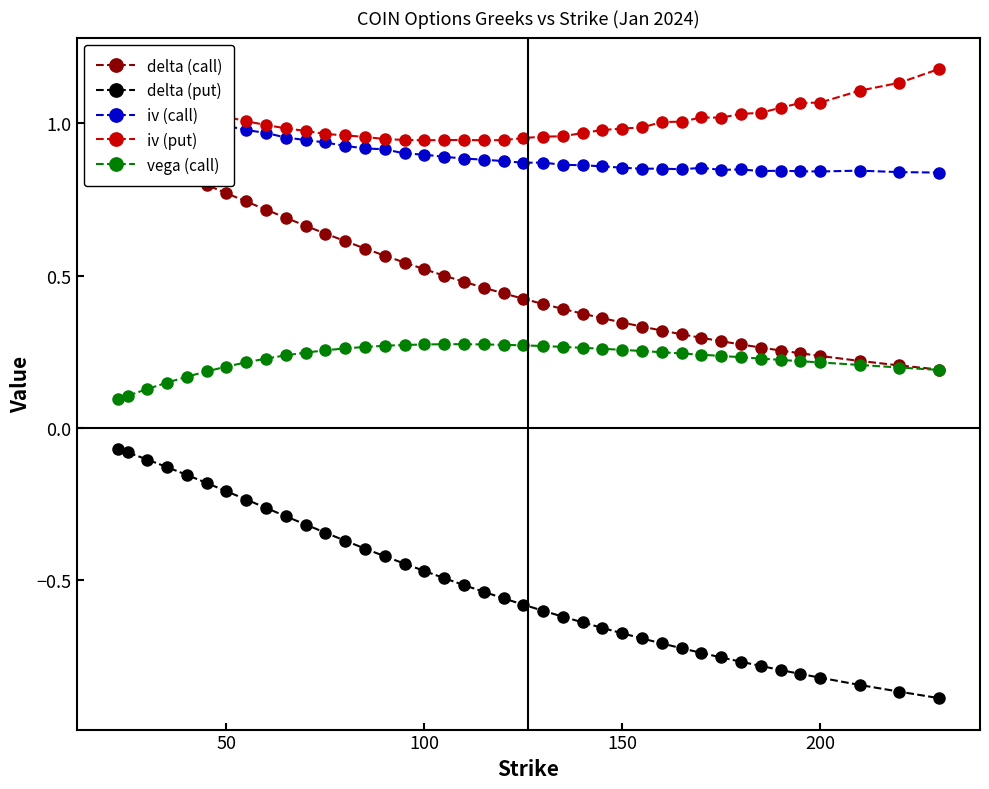

Which series has the widest spread of values?

delta (put)